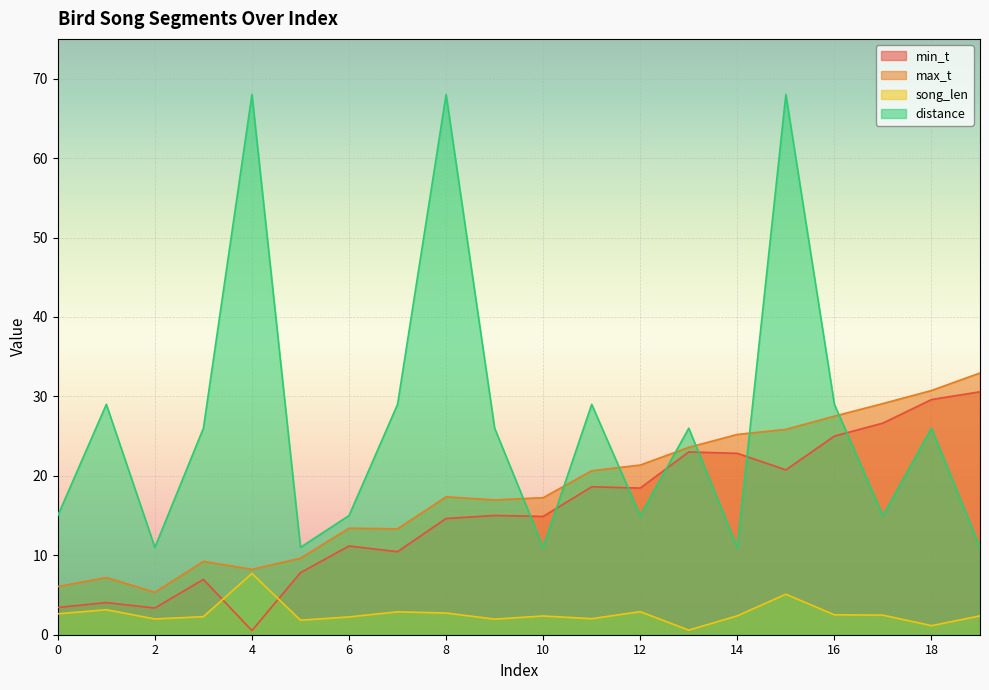

What are all the series names shown in the legend?

min_t, max_t, song_len, distance